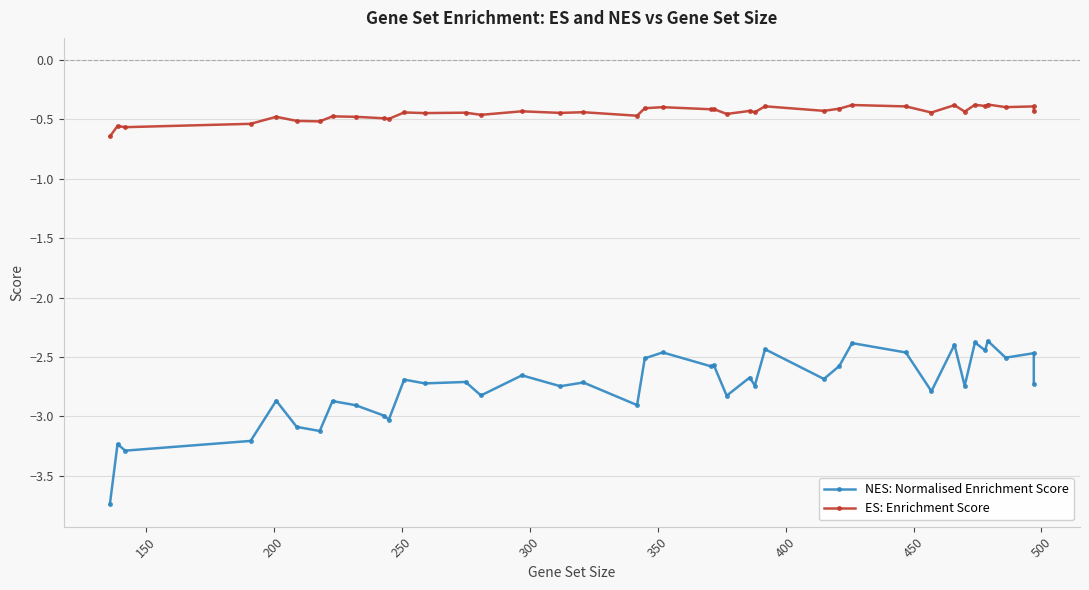

Is the value of ES: Enrichment Score at 21 greater than the value of NES: Normalised Enrichment Score at 10?

Yes